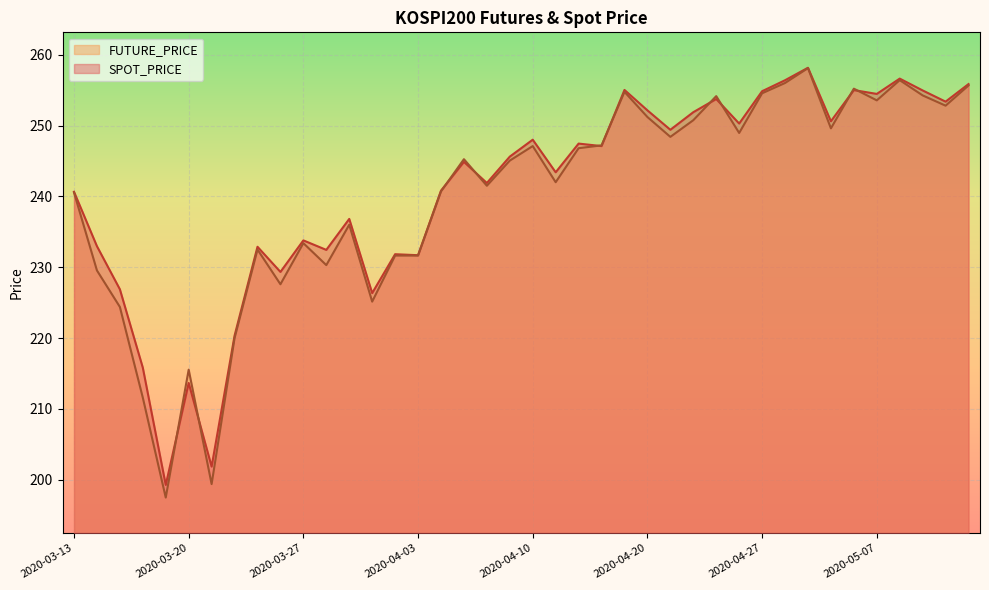

At which label does SPOT_PRICE first exceed 245?

2020-04-09